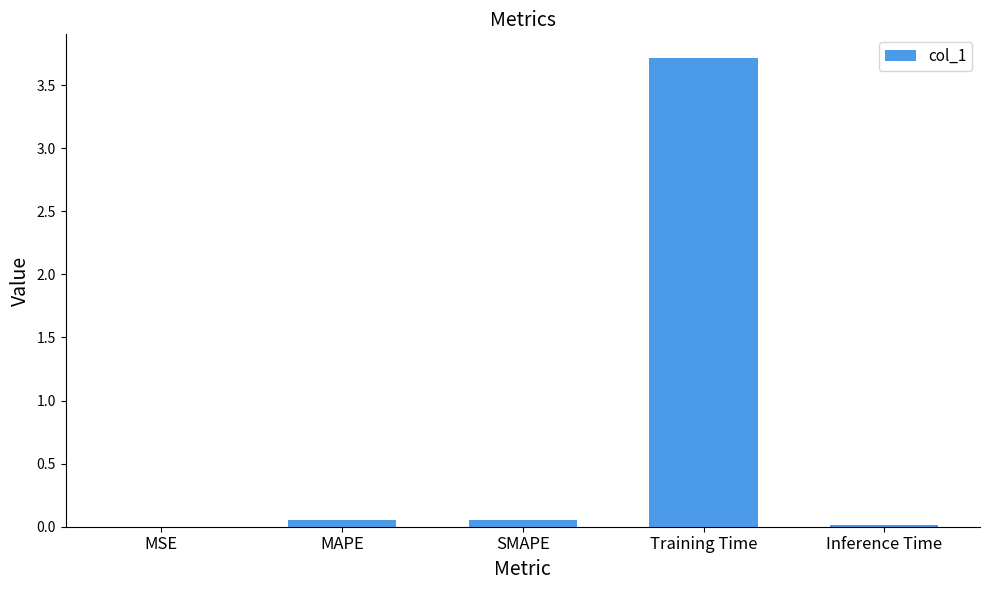

What is the sum of all values?

3.8